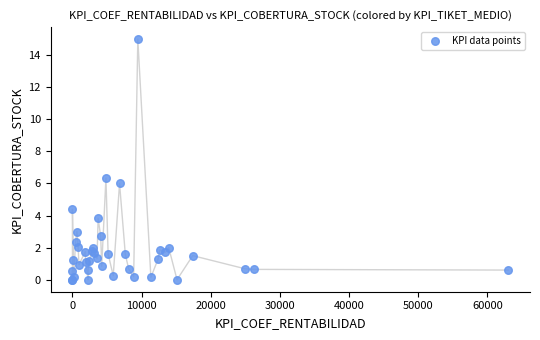

What Y value in the scatter plot is closest to 7?

6.3